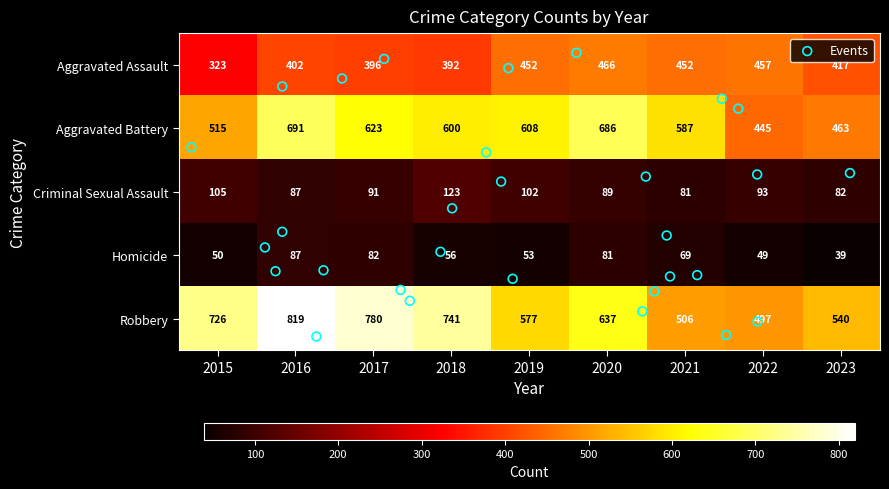

What is the difference between the maximum and minimum values in the Aggravated Battery series?

246